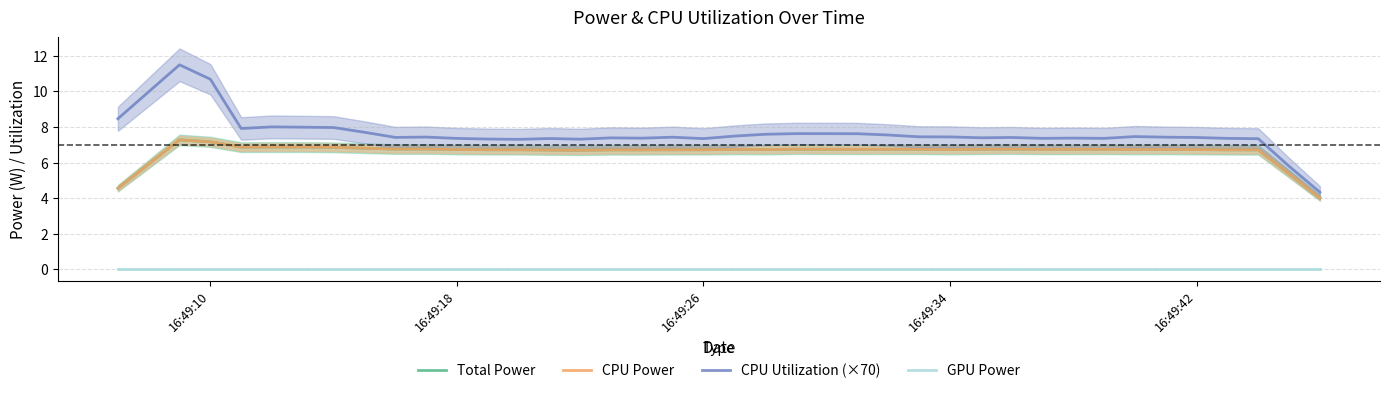

What is the difference between the maximum and minimum values in the CPU Utilization (×70) series?

7.2